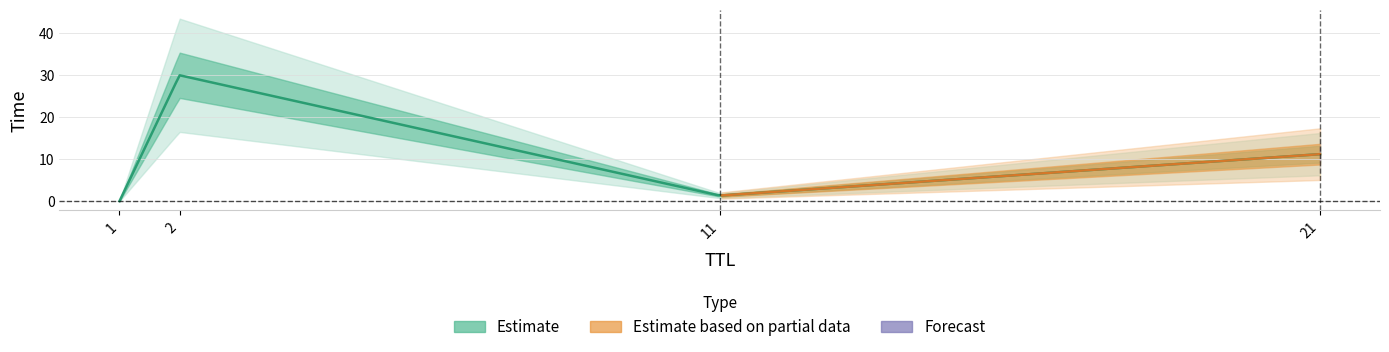

List the labels in order of value, smallest first.

1, 11, 21, 2